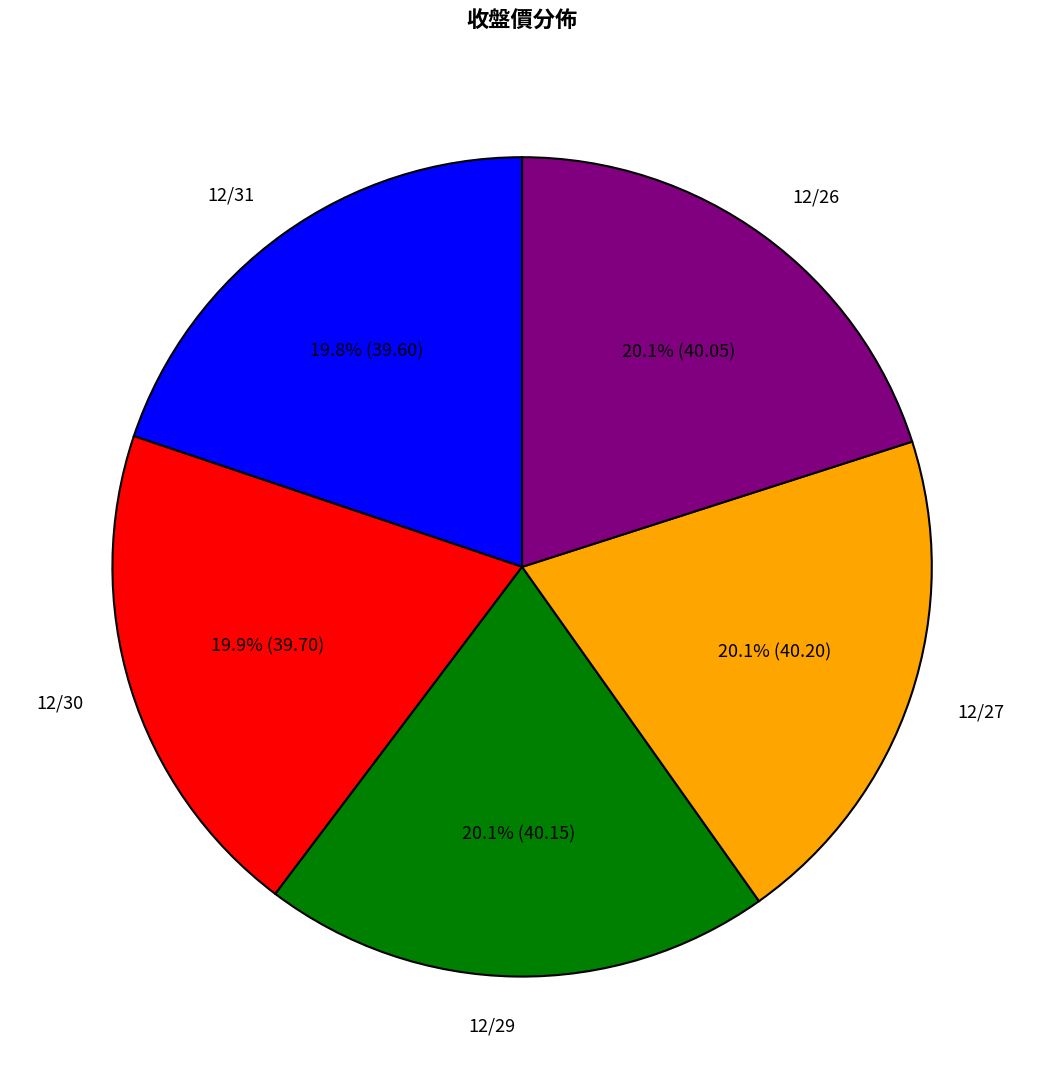

Approximately how many times larger is the value at 12/26 compared to 12/30?

1.0